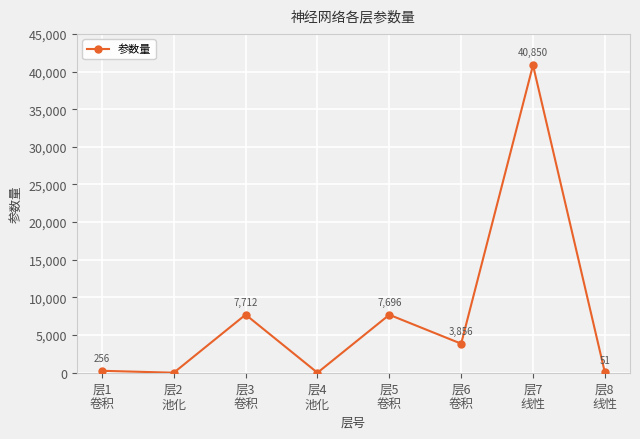

Reading left to right, what are all the values shown in this chart?

256	0	7712	0	7696	3856	40850	51